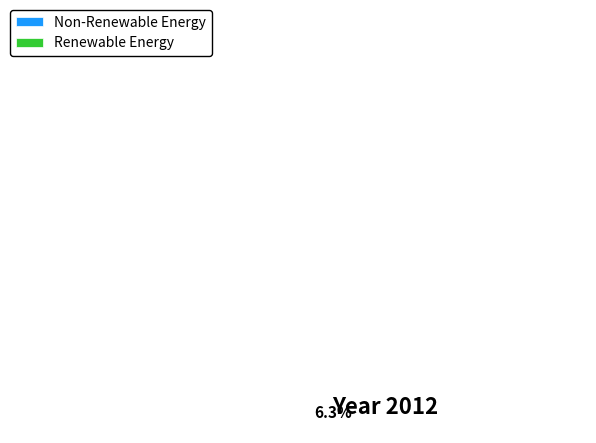

What is the largest slice in the pie chart?

Non-Renewable Energy